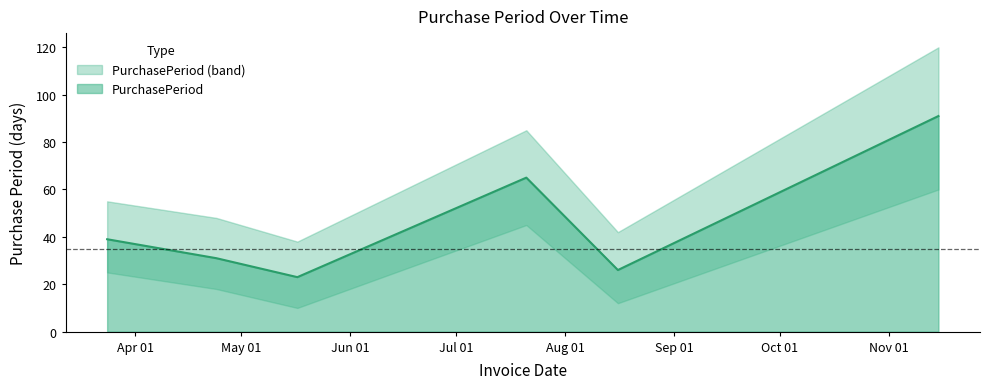

List the labels in order of value, smallest first.

2017-05-17, 2017-08-16, 2017-04-24, 2017-03-24, 2017-07-21, 2017-11-15